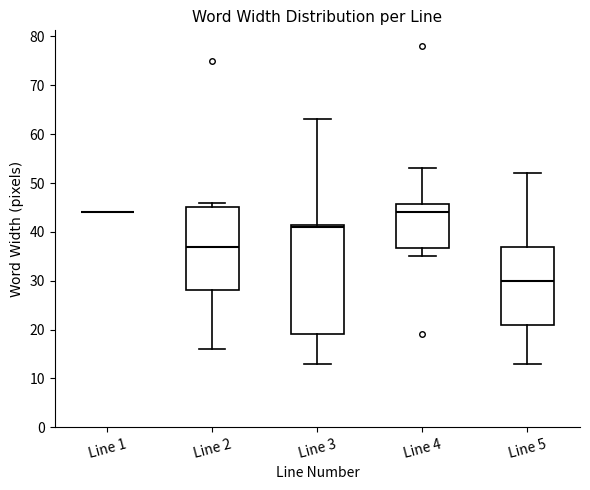

Where does the median line of the box for Line 4 sit on the y-axis? The values are not printed on the chart, so give them approximately, as read against the axis.

44